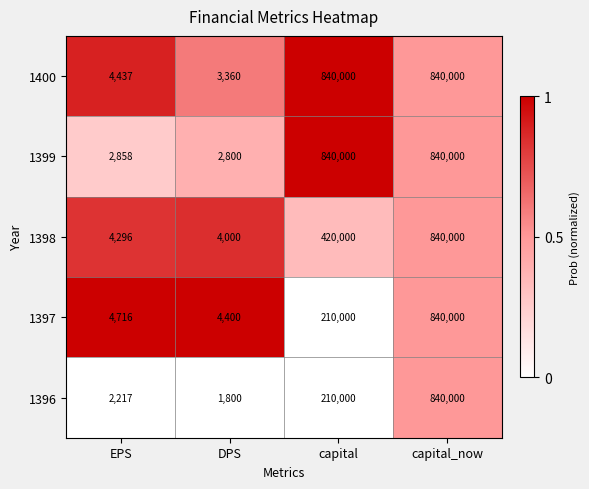

Reading left to right, list all the values displayed in this chart.

1400: 4437	3360	840000	840000
1399: 2858	2800	840000	840000
1398: 4296	4000	420000	840000
1397: 4716	4400	210000	840000
1396: 2217	1800	210000	840000